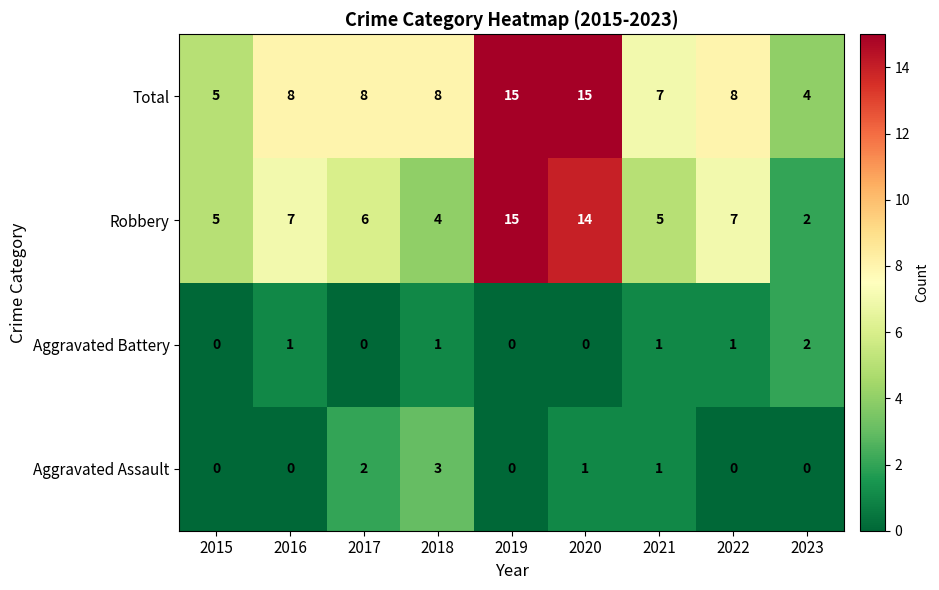

Between 2015 and 2022, which series saw the biggest shift?

Total